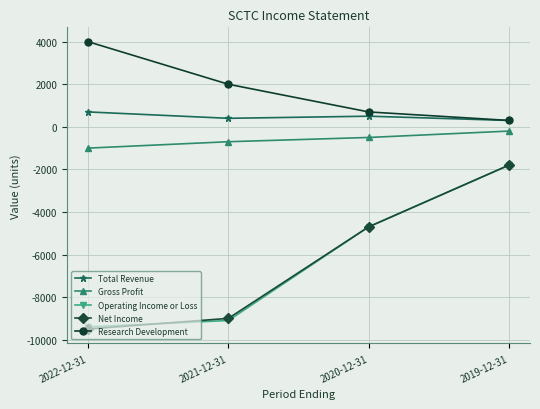

Which series has the widest spread of values?

Net Income